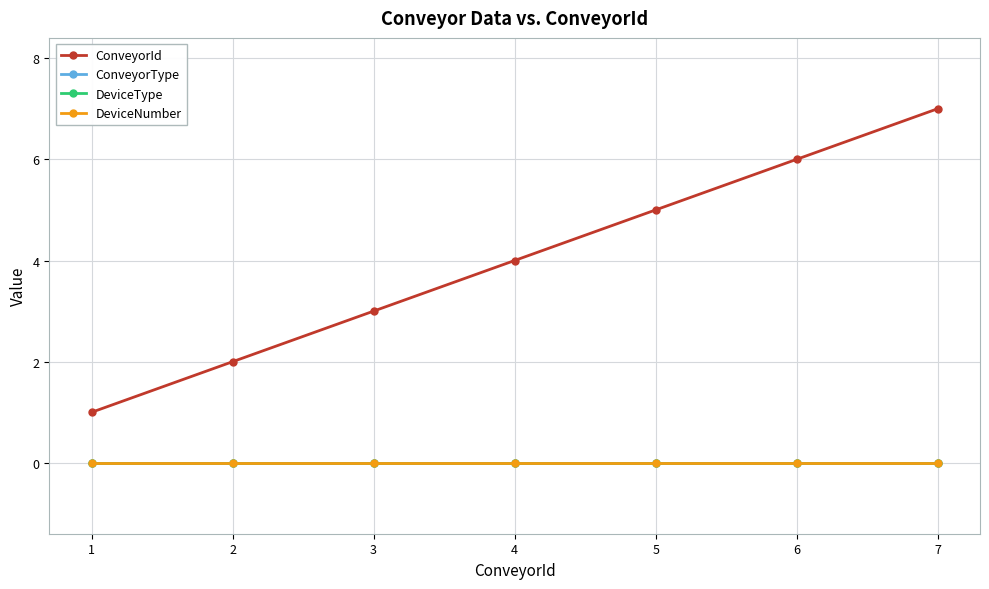

Which series has the widest spread of values?

ConveyorId